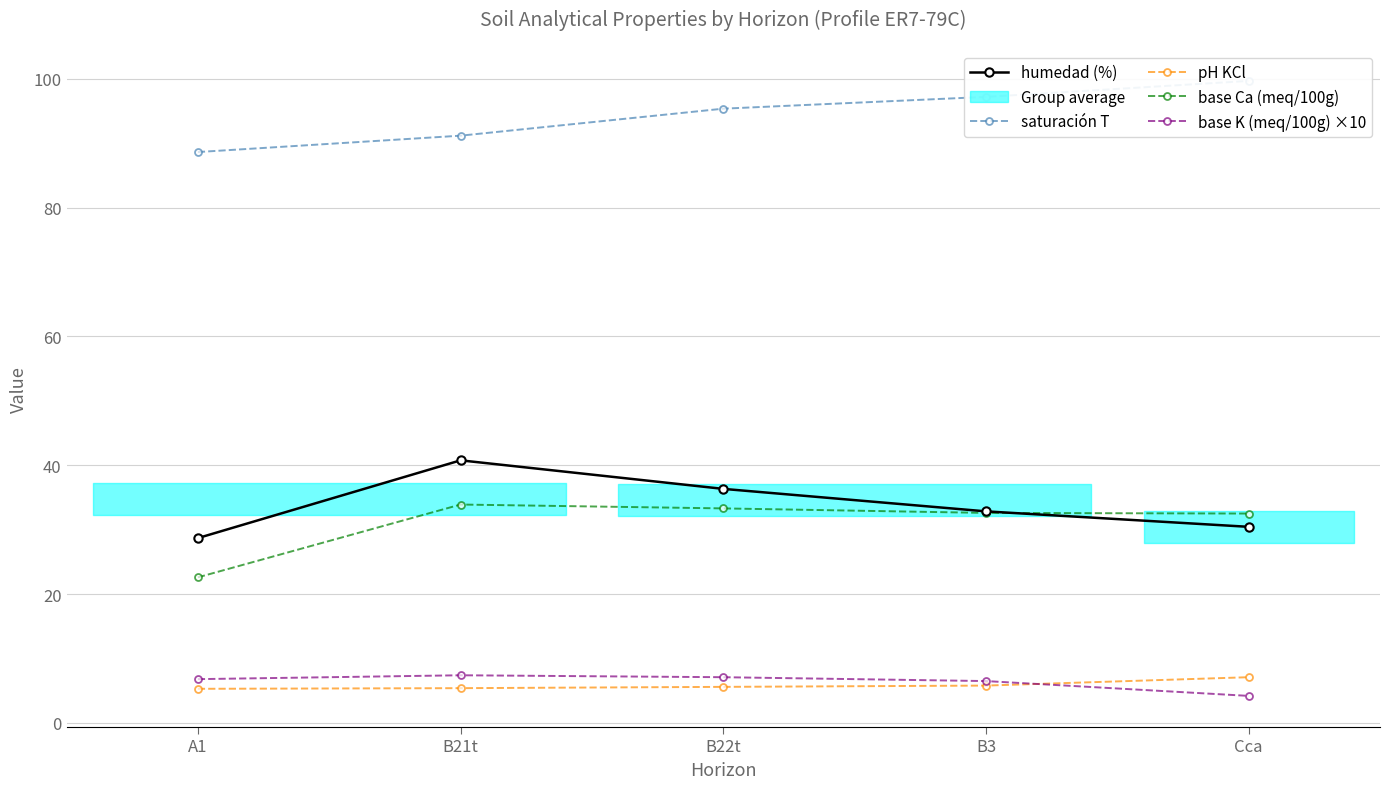

At which label does base Ca (meq/100g) reach its minimum?

A1